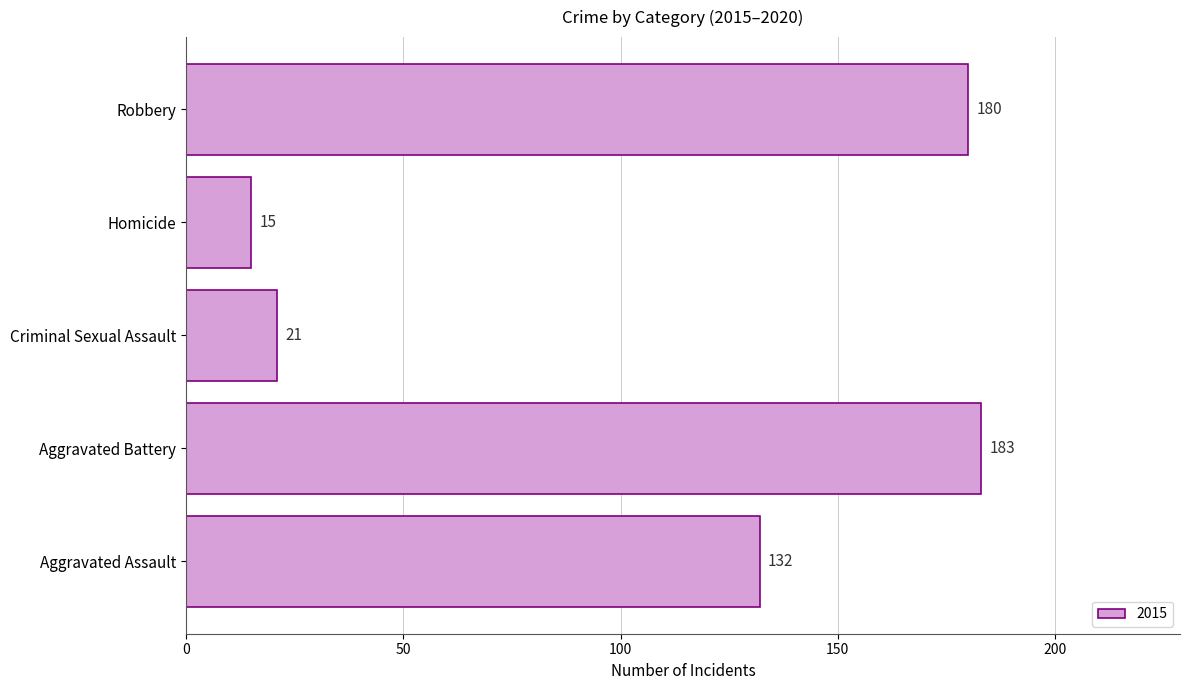

What is the minimum value shown in the chart?

15